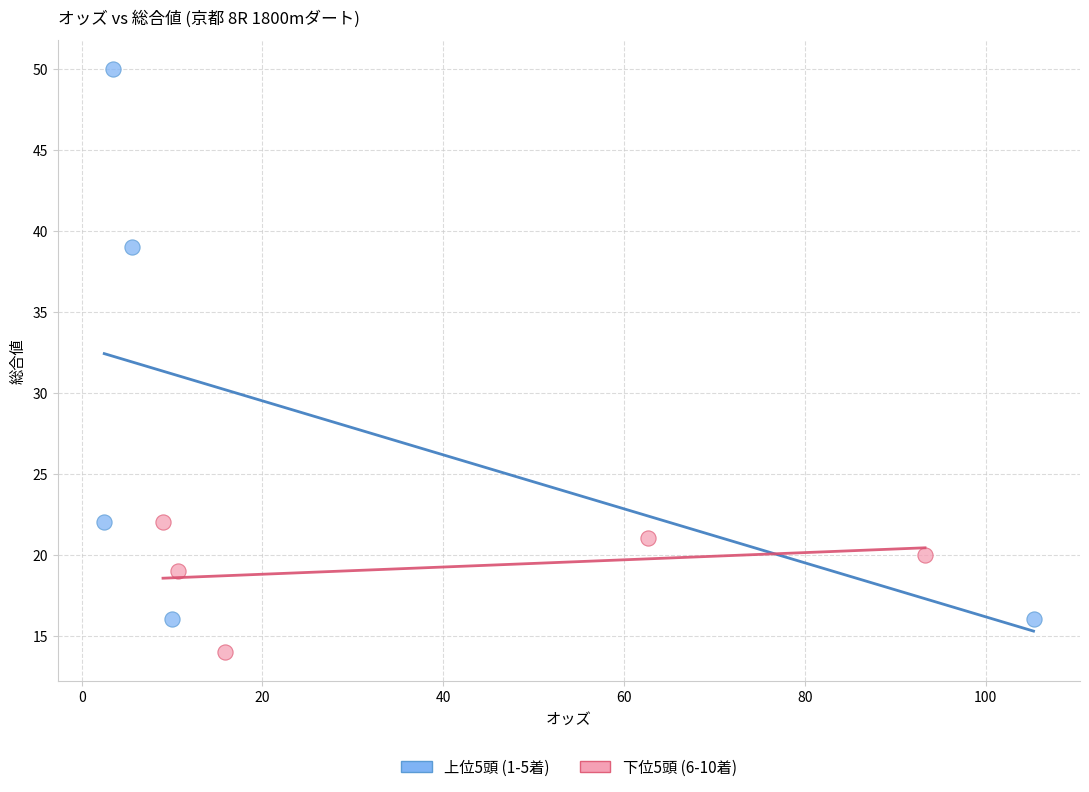

Which series has the largest Y range (max minus min)?

上位5頭 (1-5着)